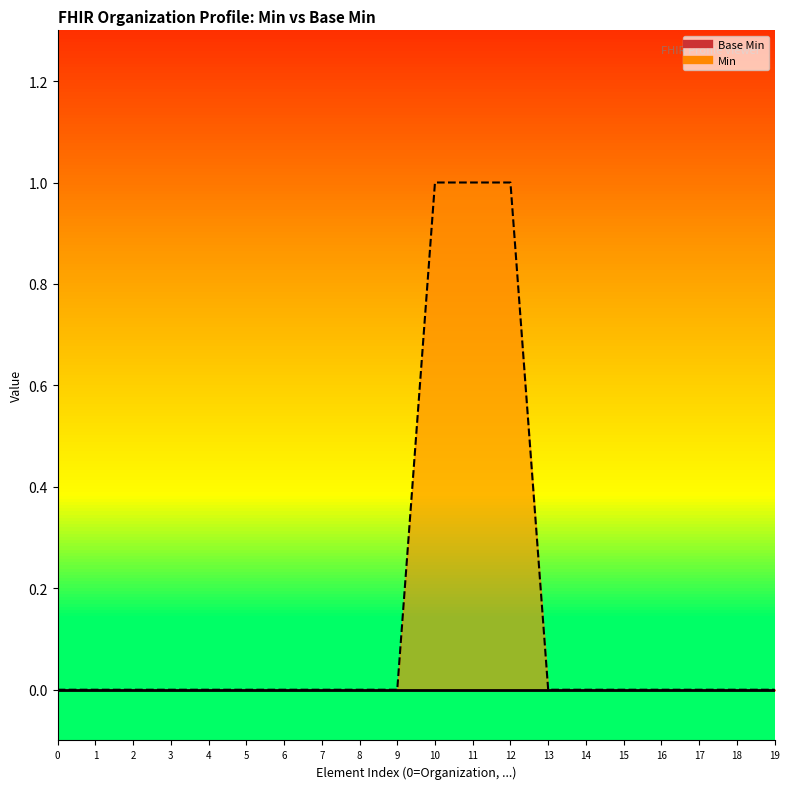

Reading right to left, list all the values displayed in this chart.

Base Min line: 19=0	18=0	17=0	16=0	15=0	14=0	13=0	12=0	11=0	10=0	9=0	8=0	7=0	6=0	5=0	4=0	3=0	2=0	1=0	0=0
Min line: 19=0	18=0	17=0	16=0	15=0	14=0	13=0	12=1	11=1	10=1	9=0	8=0	7=0	6=0	5=0	4=0	3=0	2=0	1=0	0=0